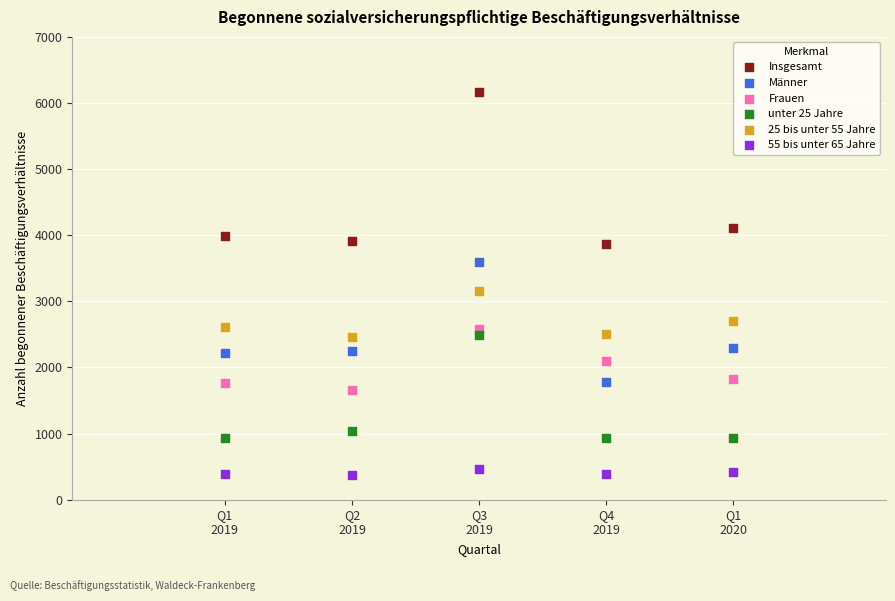

Which series has the widest spread of Y values?

Insgesamt